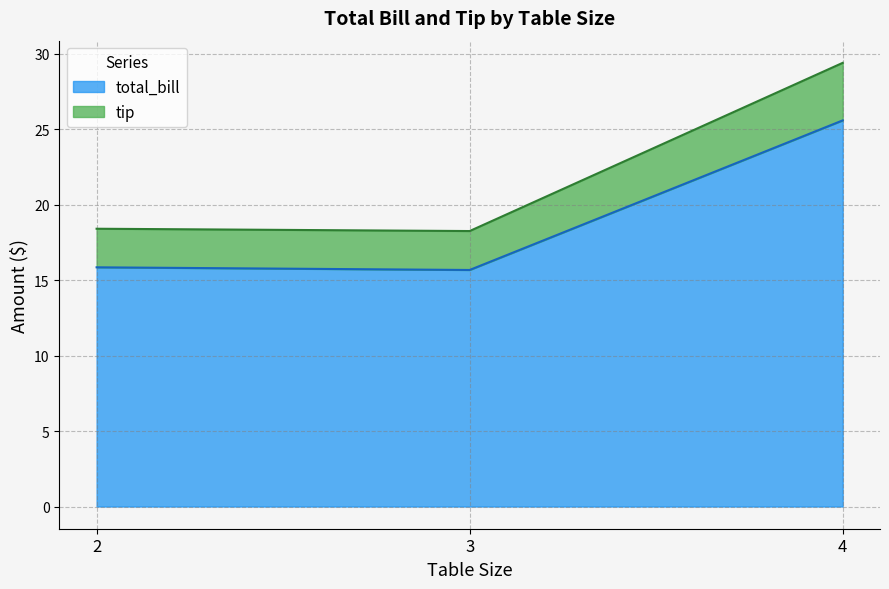

Reading right to left, what are the values for total_bill?

25.6	15.7	15.9